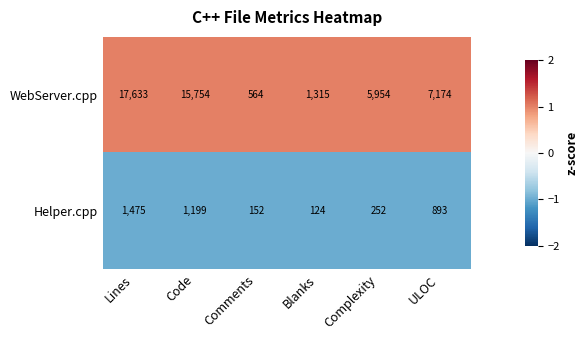

What is the difference between the highest and lowest values at Comments?

412